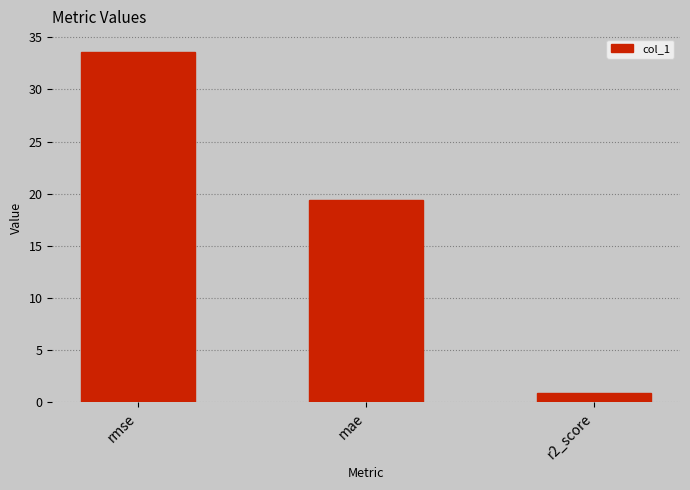

List the labels in order of value, smallest first.

r2_score, mae, rmse